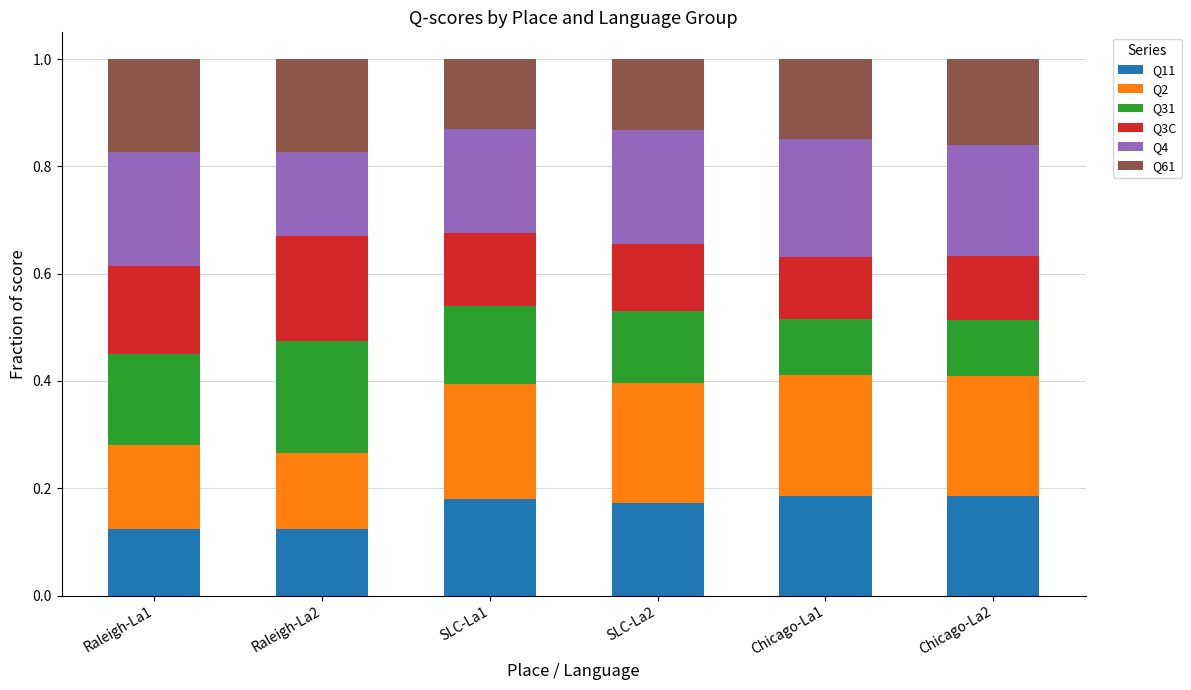

True or false: Q11 has a value of 0.0 at SLC-La1.

False